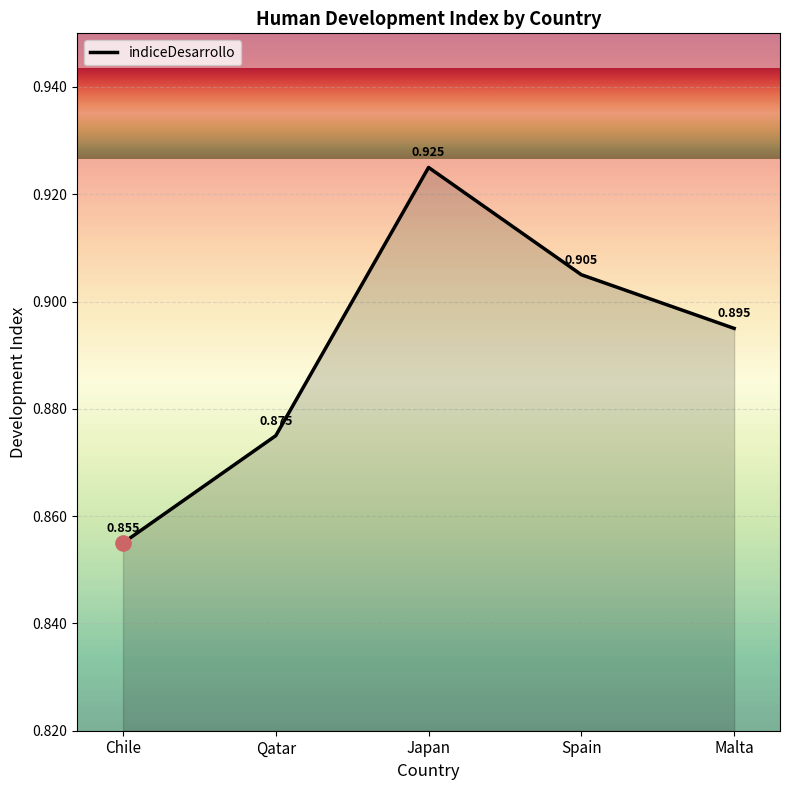

Which has a higher value, Japan or Qatar?

Japan